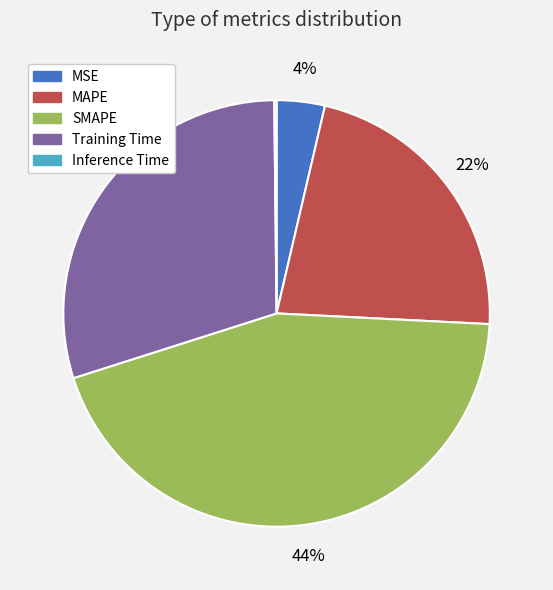

Does SMAPE represent more than half of the total?

No